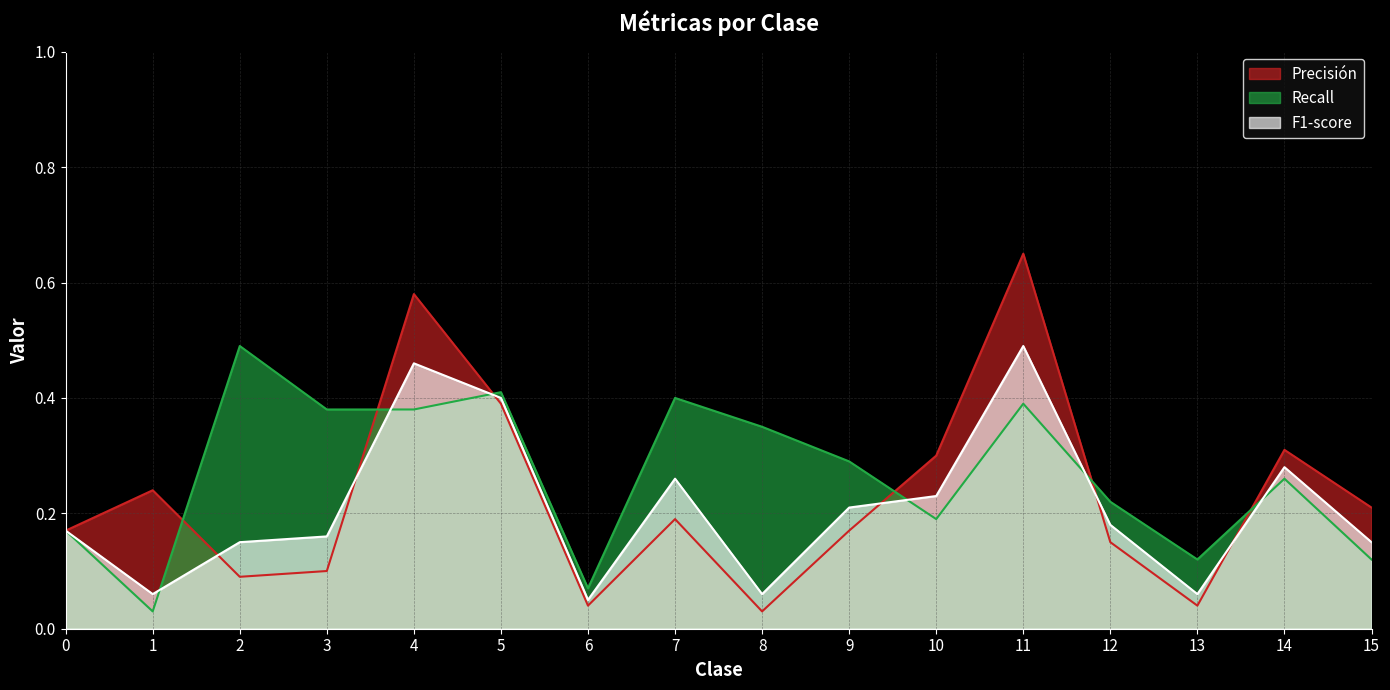

What is the greatest value displayed?

0.7